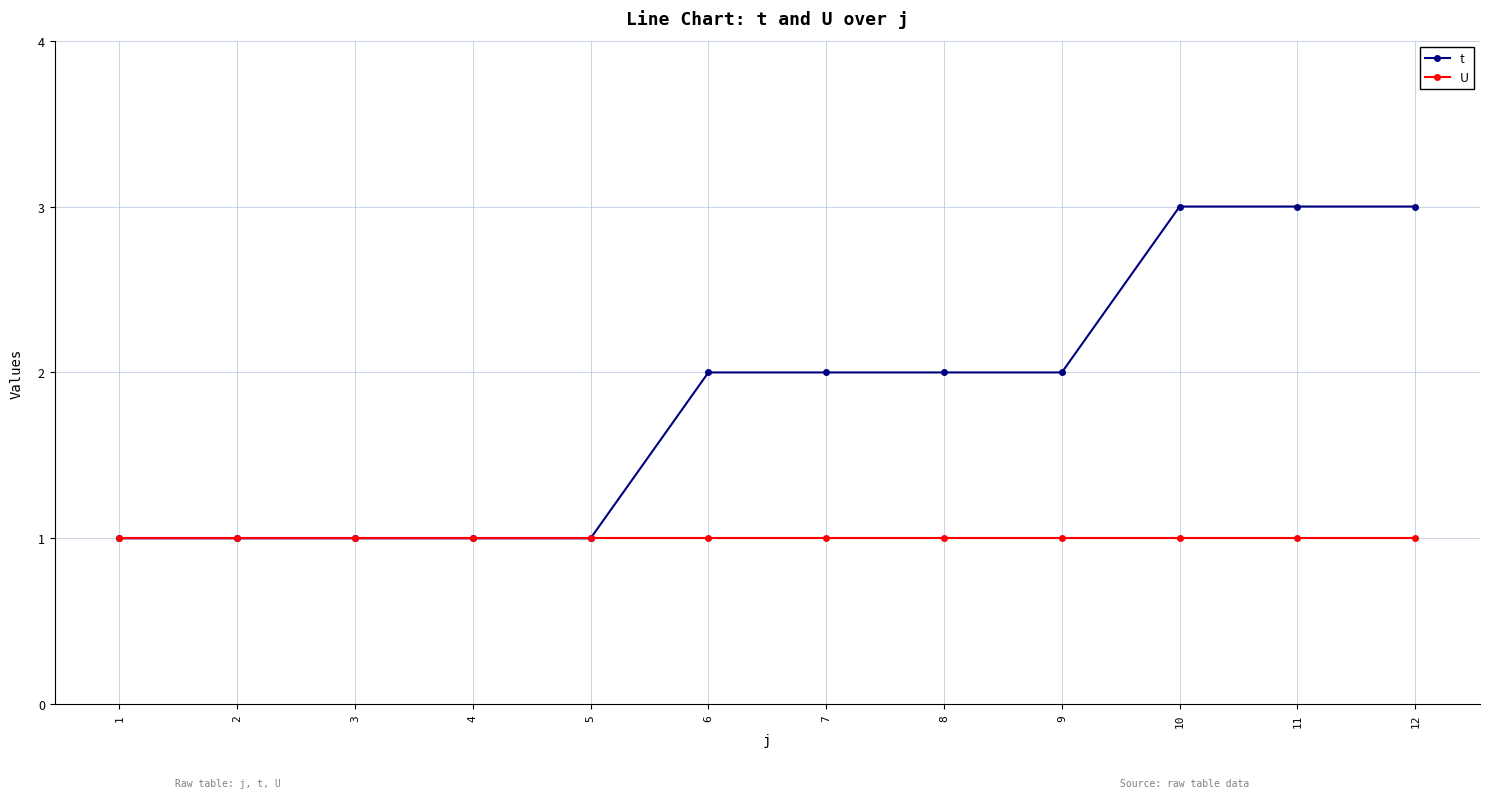

What is the maximum value for t?

3